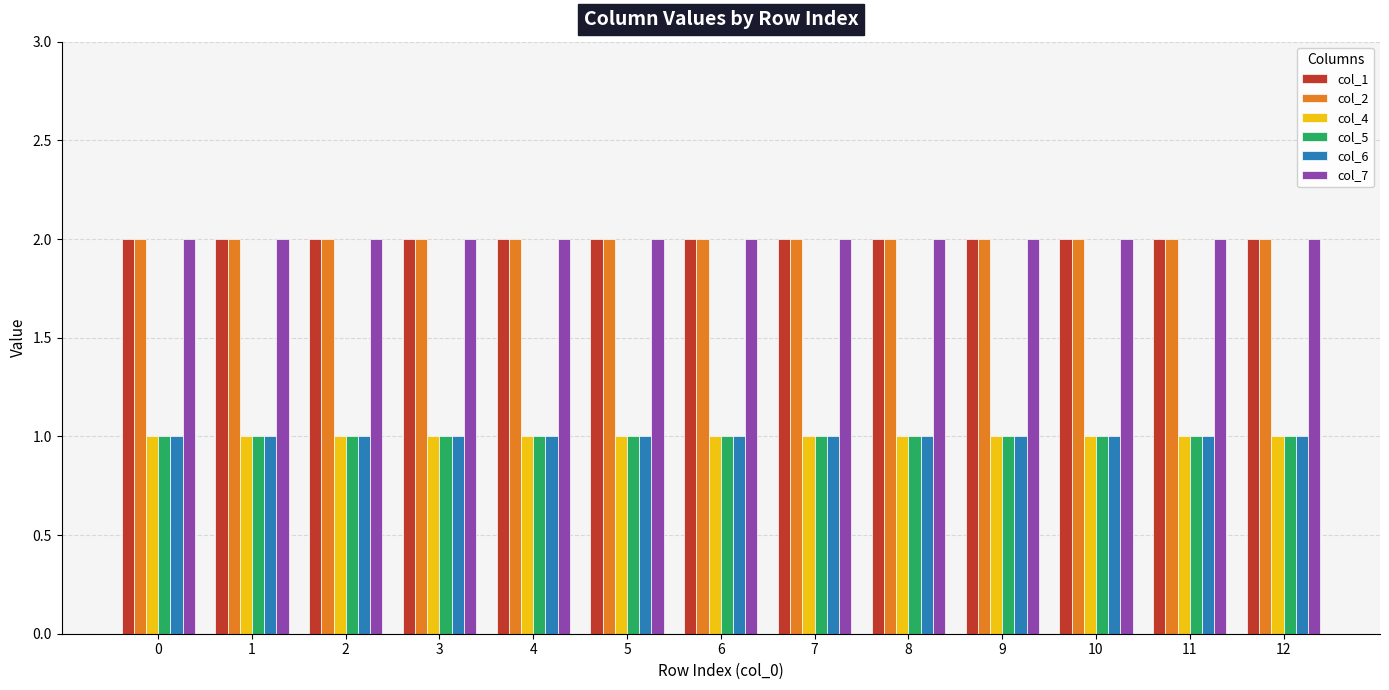

What is the approximate value of col_7 at 2?

2